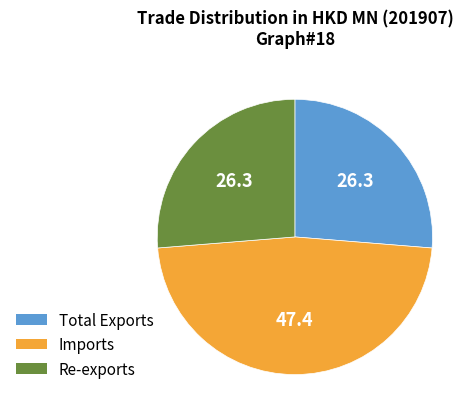

Which category has the biggest portion of the pie?

Imports